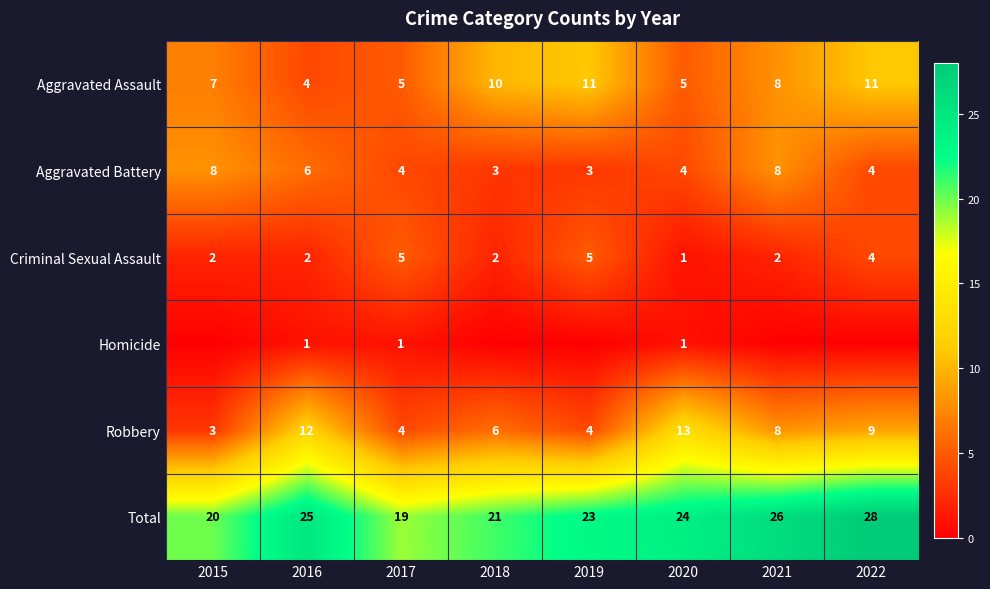

What is the maximum value for Aggravated Assault?

11